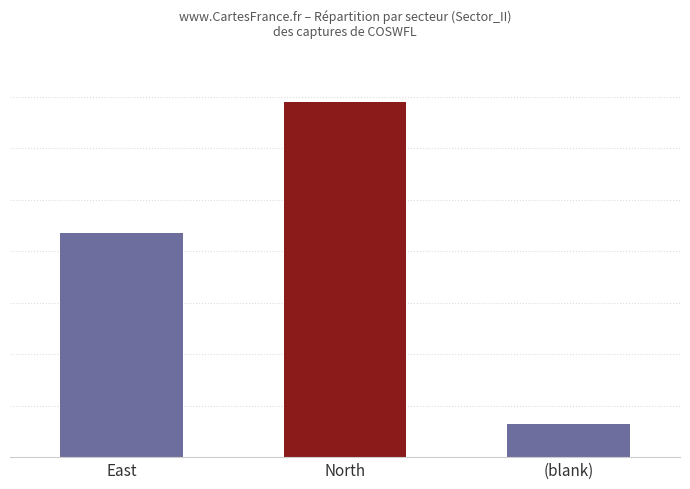

Is it true that the value at North is 138?

True